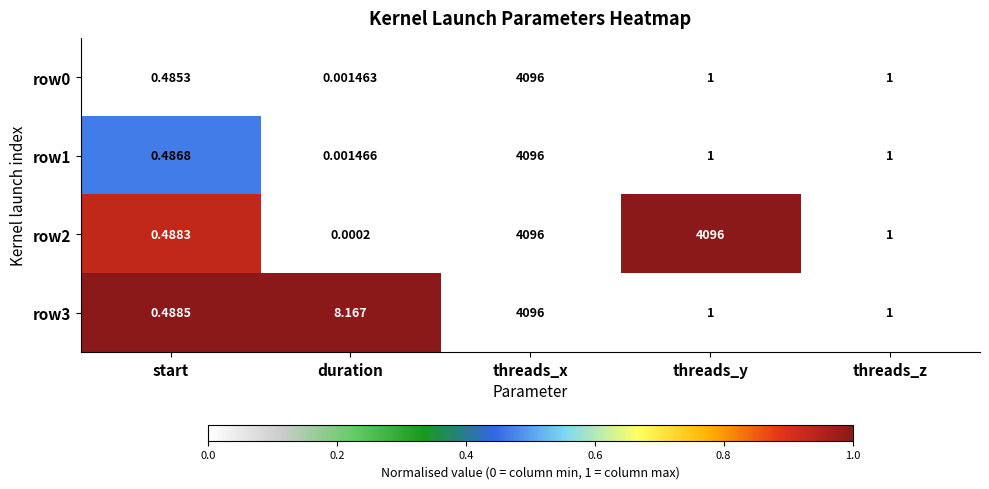

Which category has the highest value in the row0 series?

threads_x